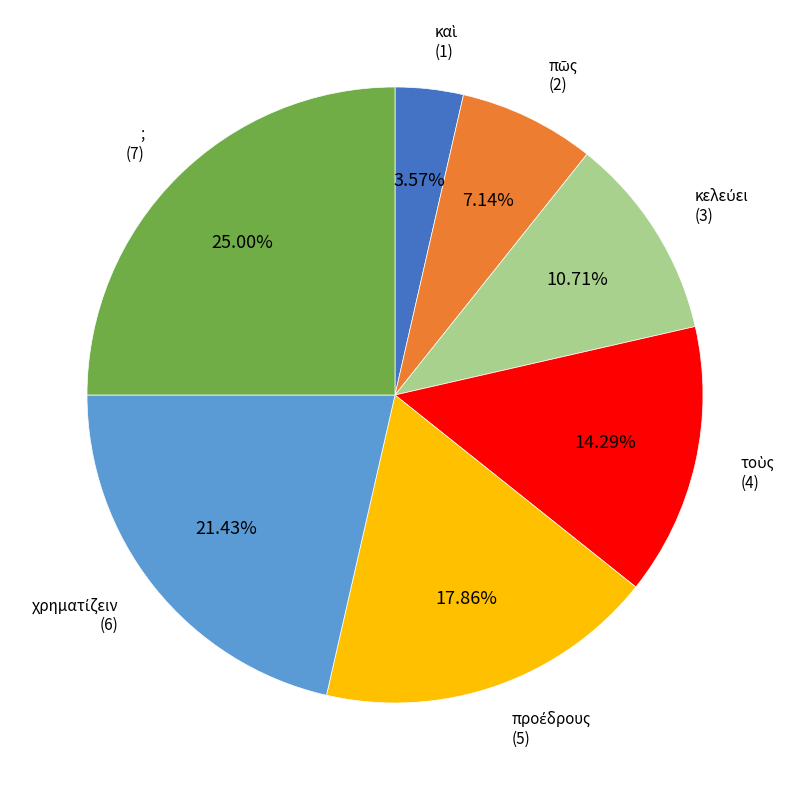

Which category has the biggest portion of the pie?

;